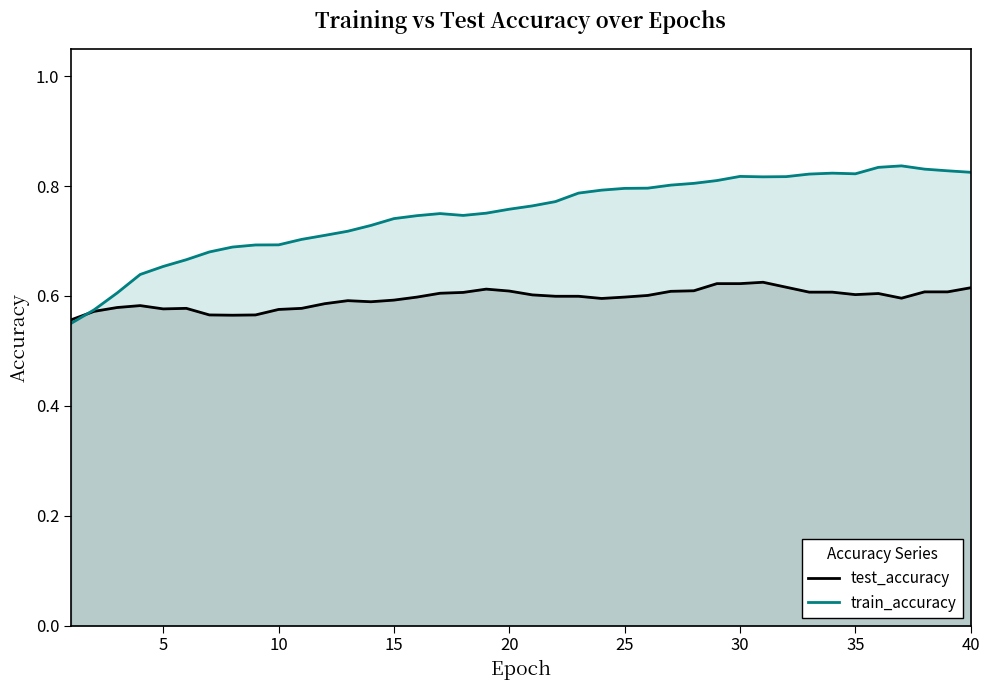

What is the value of the test_accuracy point at the 32nd from the left?

0.6